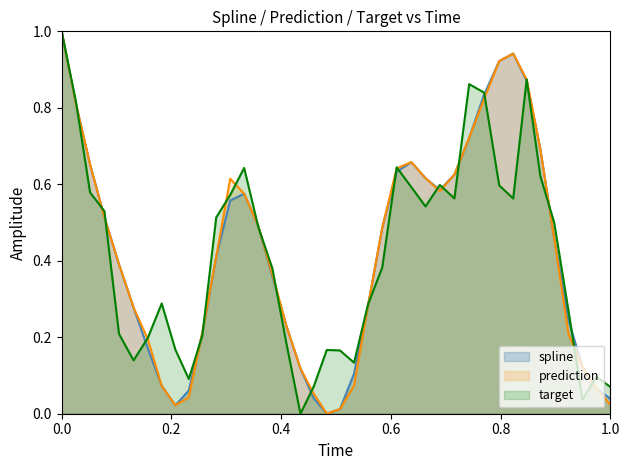

Reading left to right, what are all the values shown in this chart?

spline: 1.0	0.8	0.7	0.5	0.4	0.3	0.2	0.1	0.0	0.1	0.2	0.4	0.6	0.6	0.5	0.4	0.2	0.1	0.0	0.0	0.0	0.1	0.3	0.5	0.6	0.7	0.6	0.6	0.6	0.7	0.8	0.9	0.9	0.9	0.7	0.5	0.2	0.1	0.1	0.0
prediction: 1.0	0.8	0.7	0.5	0.4	0.3	0.2	0.1	0.0	0.0	0.2	0.4	0.6	0.6	0.5	0.4	0.2	0.1	0.1	0.0	0.0	0.1	0.3	0.5	0.6	0.7	0.6	0.6	0.6	0.7	0.8	0.9	0.9	0.9	0.7	0.5	0.2	0.1	0.1	0.0
target: 1.0	0.8	0.6	0.5	0.2	0.1	0.2	0.3	0.2	0.1	0.2	0.5	0.6	0.6	0.5	0.4	0.2	0.0	0.1	0.2	0.2	0.1	0.3	0.4	0.6	0.6	0.5	0.6	0.6	0.9	0.8	0.6	0.6	0.9	0.6	0.5	0.3	0.0	0.1	0.1